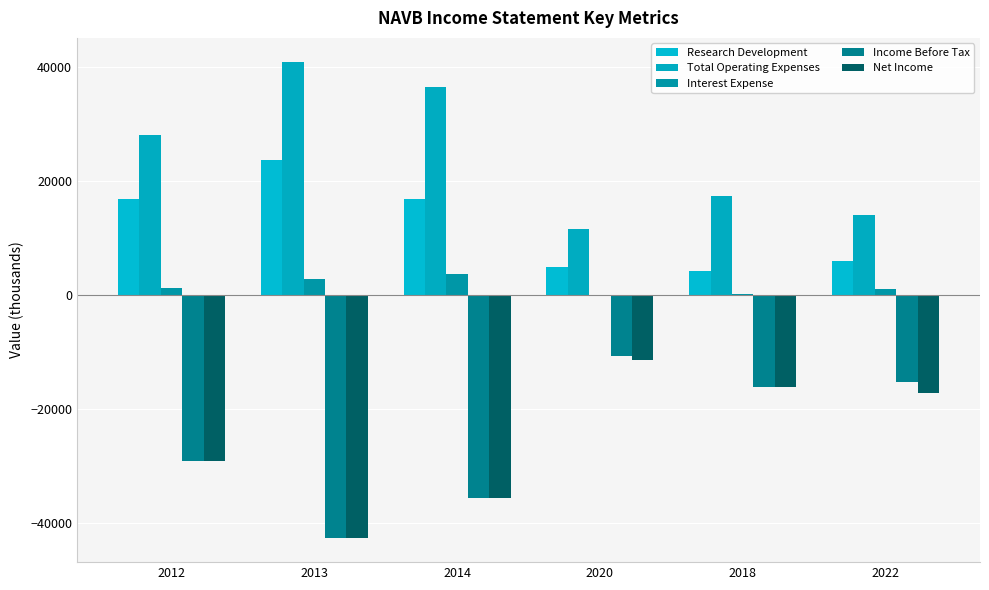

True or false: Net Income has a value of -35700 at 2014.

True